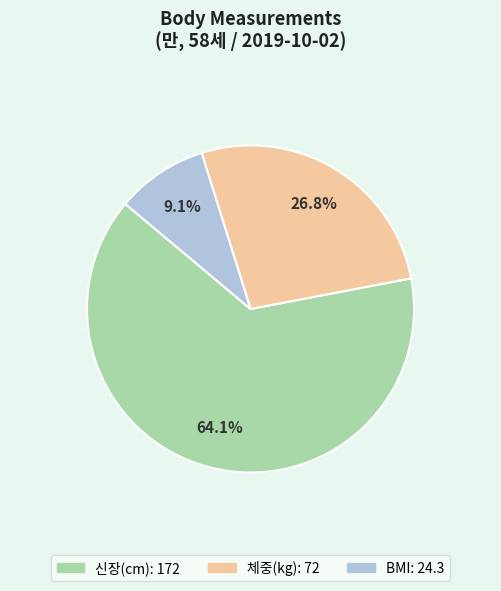

To the nearest percent, what is the average slice percentage?

33%